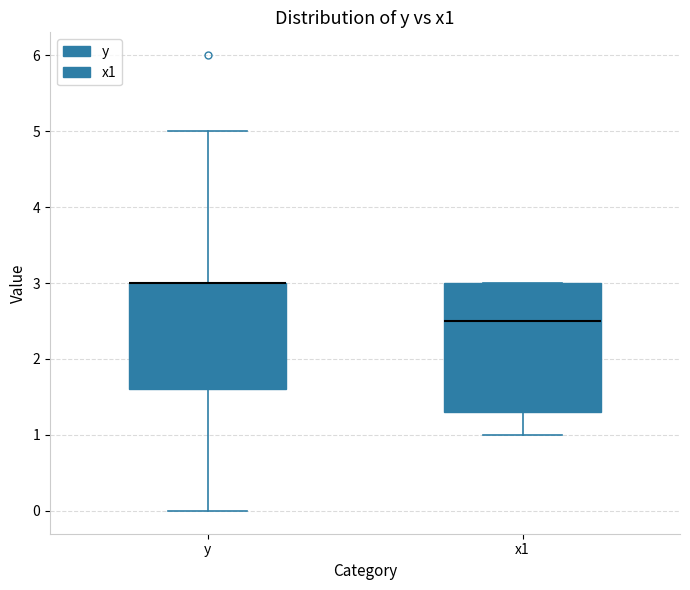

Reading left to right, transcribe this box plot: for each box, give where its median line is, the range the box spans, and where its two whiskers end, as read against the y-axis. The values are not printed on the chart, so give them approximately, as read against the axis.

y: median 3.0 (drawn on the box's upper edge), box 1.6 to 3.0, whiskers 0.0 to 5.0
x1: median 2.5, box 1.3 to 3.0, whiskers 1.0 to 3.0